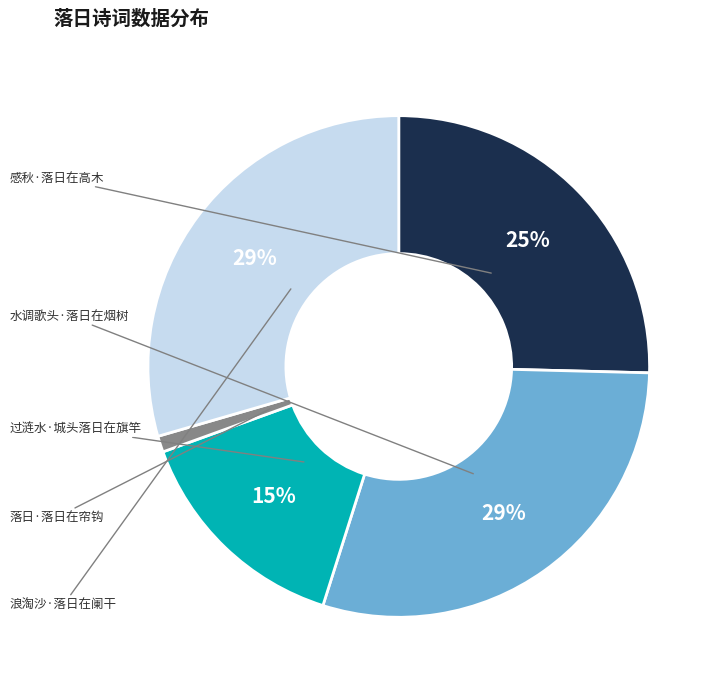

Is there any slice that represents more than half of the pie?

No